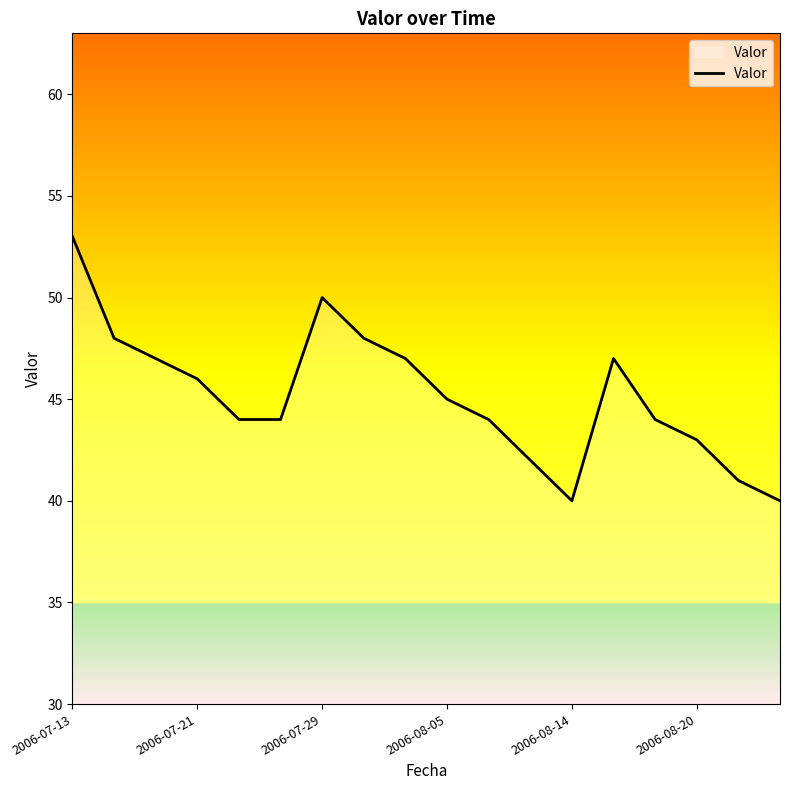

How many lines are shown in the chart?

1